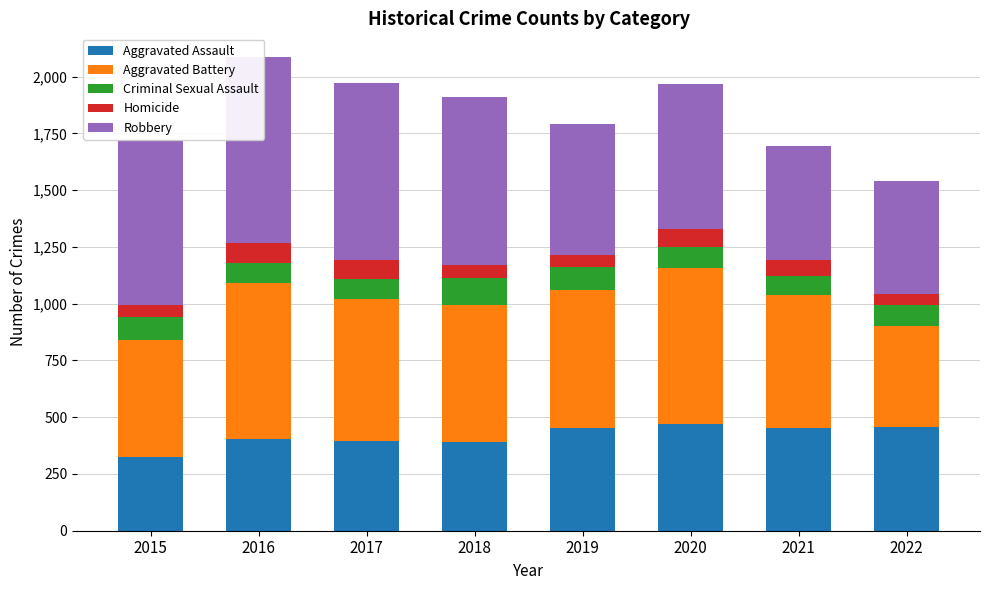

How many data points in Aggravated Assault are less than 452?

4